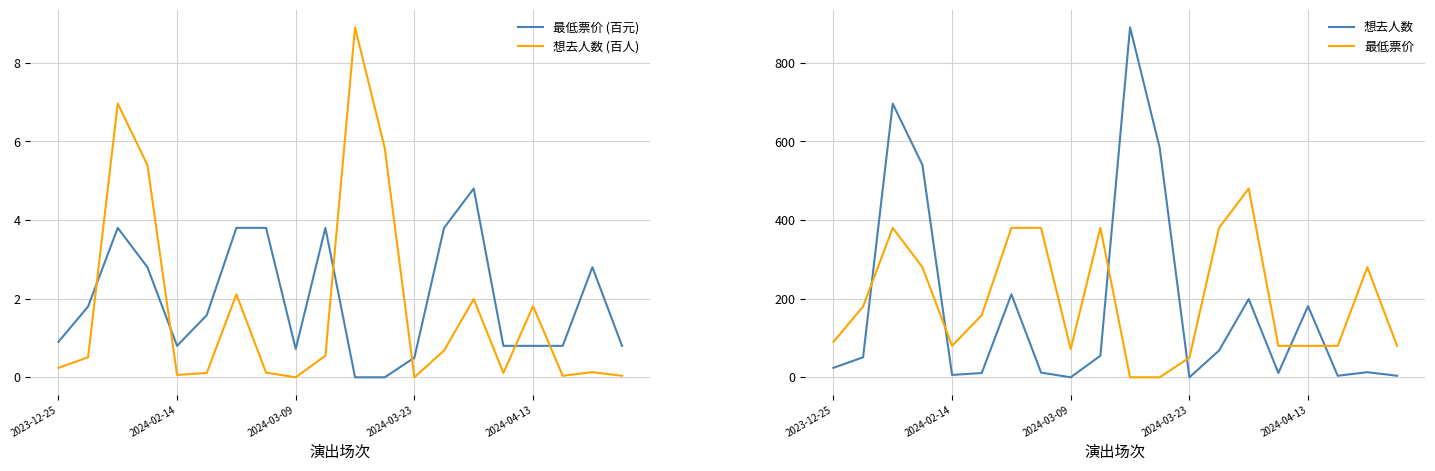

How many times do 最低票价 and 想去人数 cross each other?

6